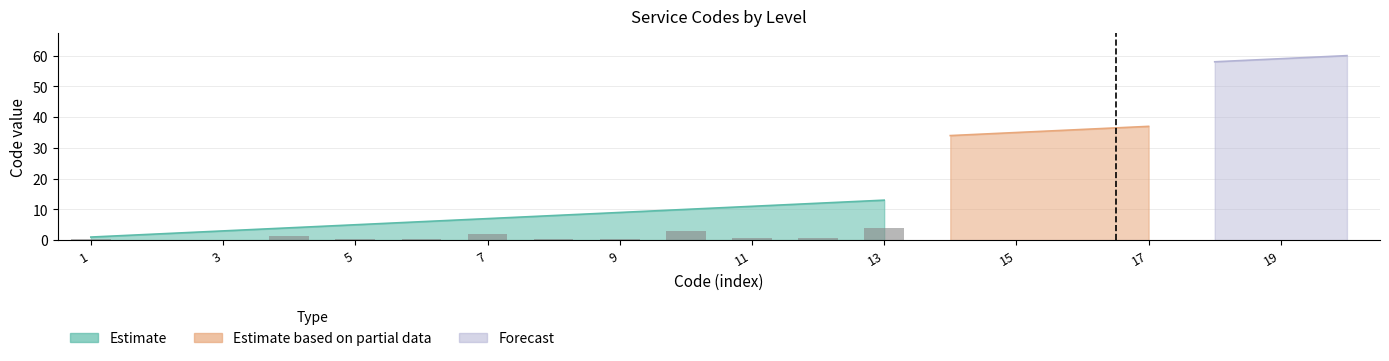

Count the number of categories in the chart.

20